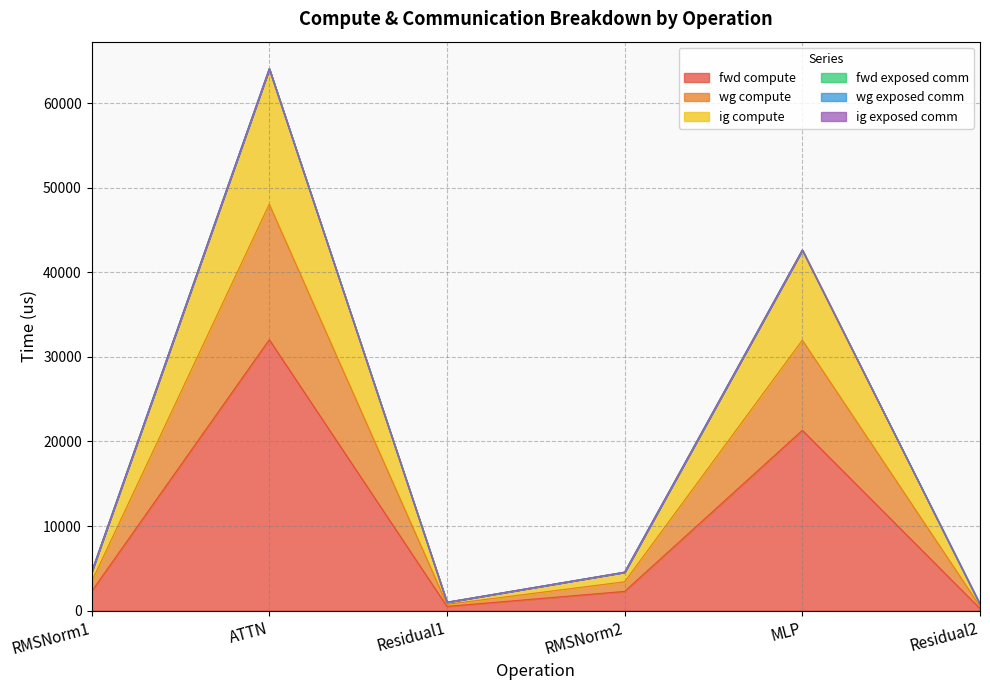

The value of ig compute at ATTN is 64076.3. True or false?

True